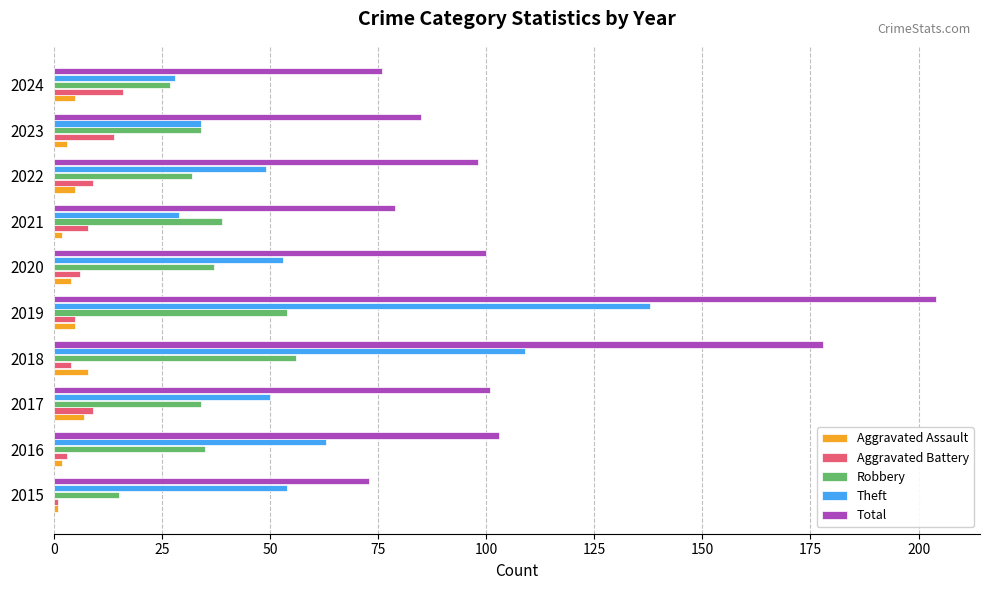

The Theft series shows 53 at 2020. True or false?

True